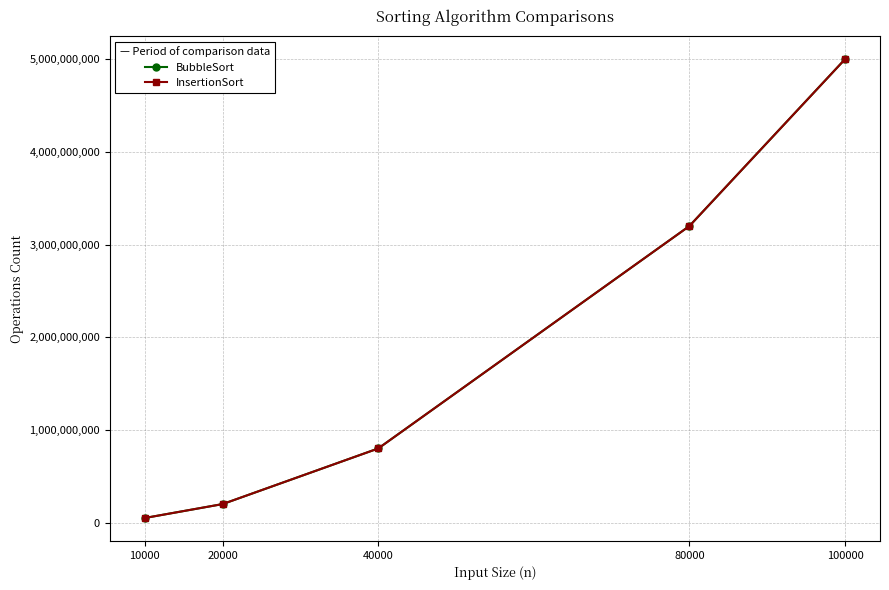

List the labels in order of BubbleSort value, smallest first.

10000, 20000, 40000, 80000, 100000